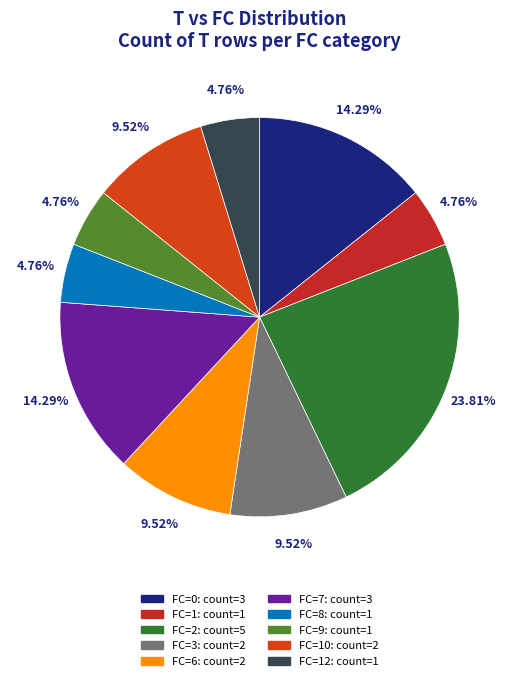

What is the smallest slice in the pie chart?

1